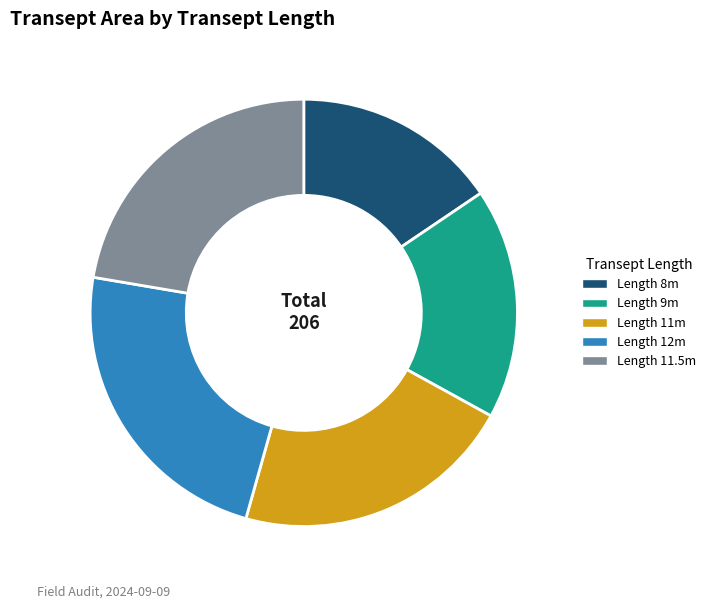

Combined, do Length 11.5m and Length 8m account for over 50%?

No